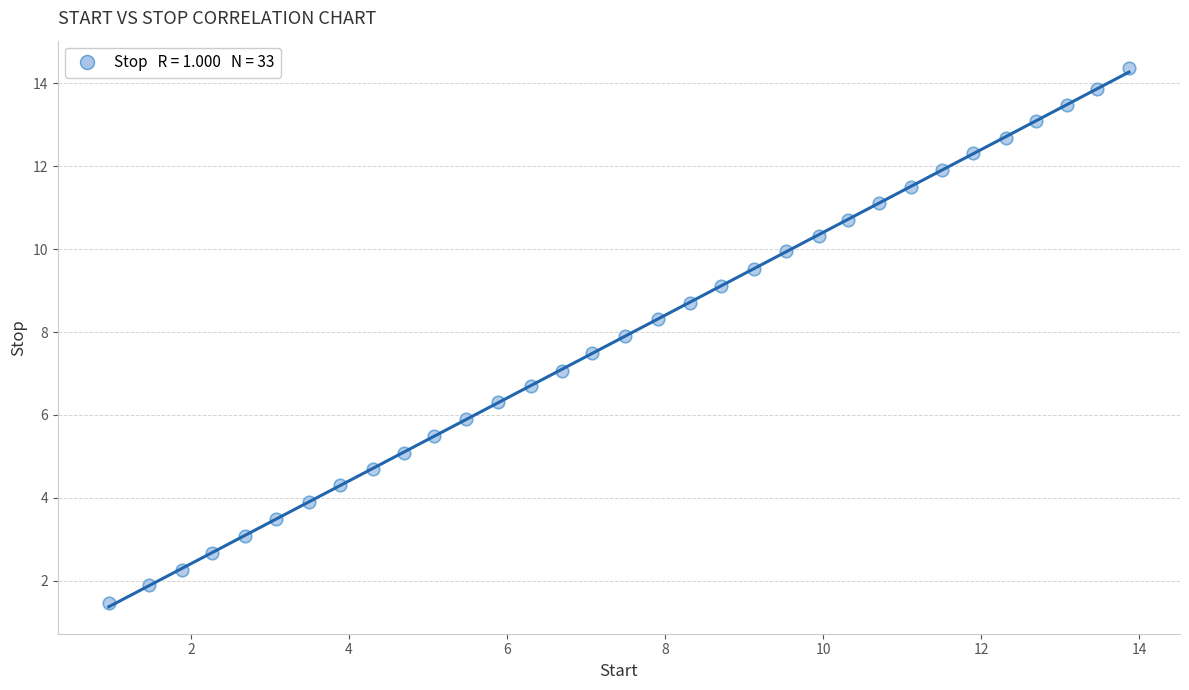

What is the range of Y values (max minus min)?

12.9